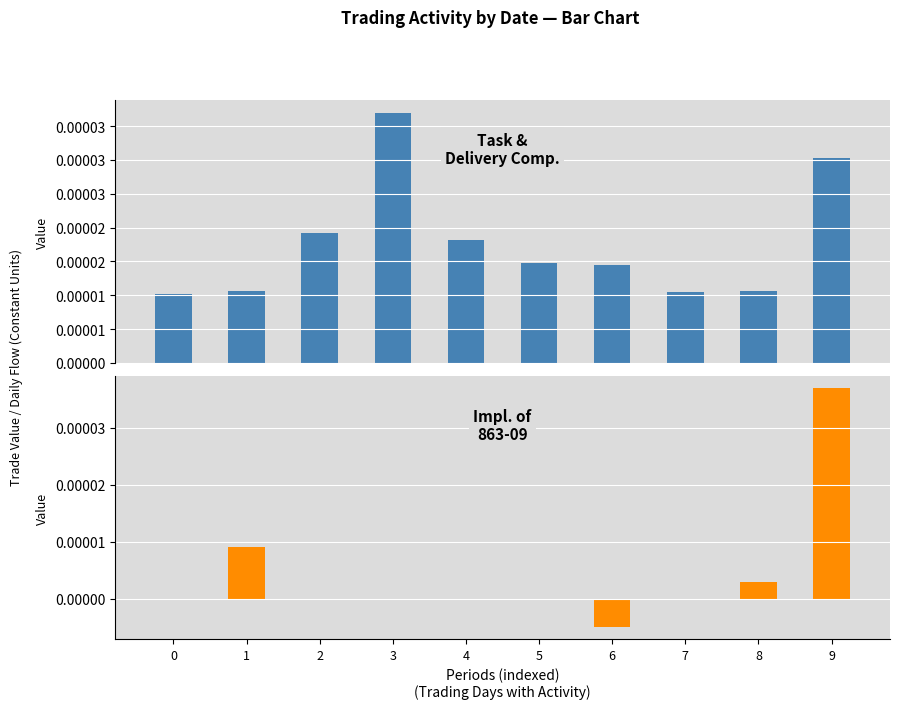

At 9, list the series in order from largest to smallest.

TO, DF